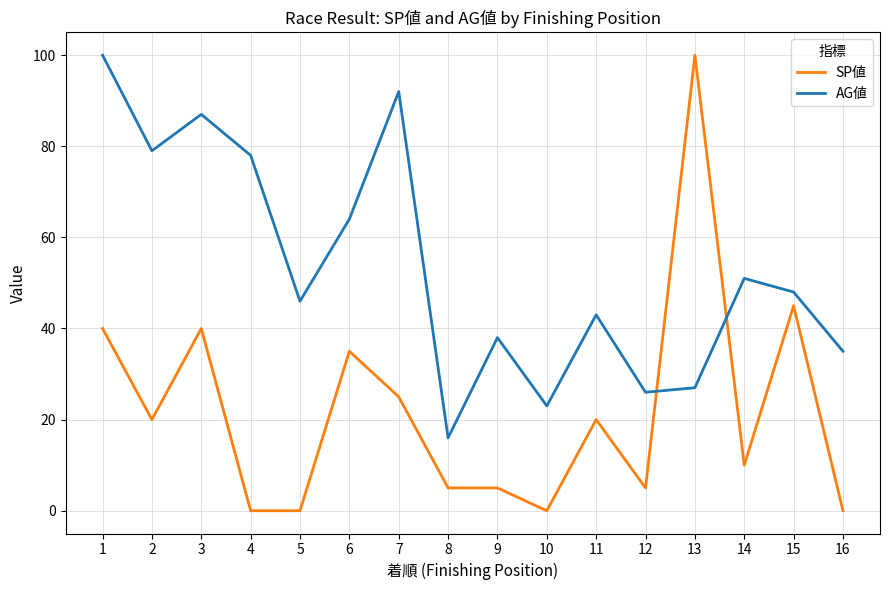

Which series has the widest spread of values?

SP値